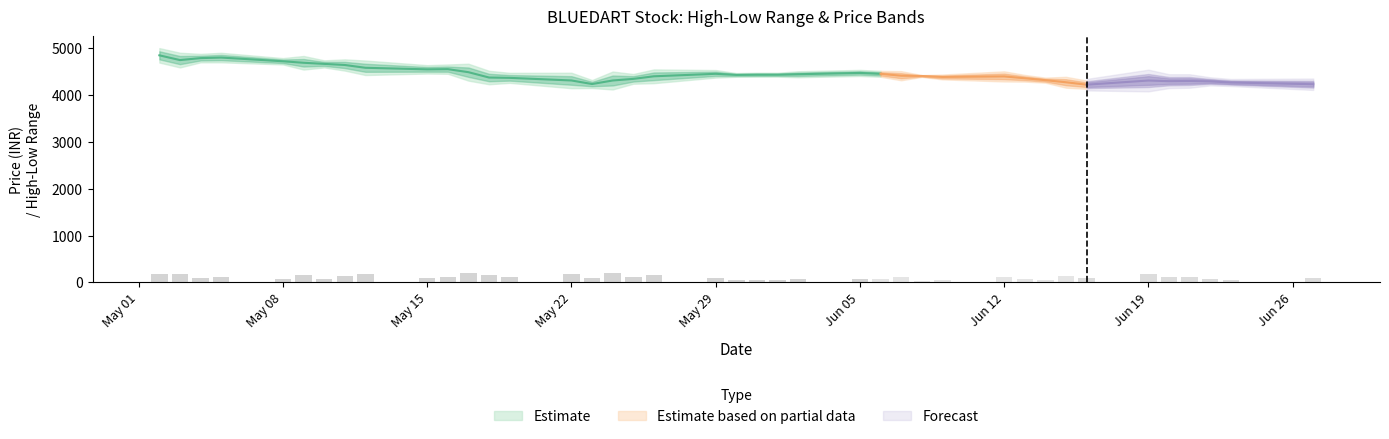

Reading left to right, list all the values displayed in this chart.

High - Low: 0=171.3	1=173.9	2=100.0	3=112.5	4=75.0	5=160.9	6=84.0	7=133.0	8=171.6	9=99.0	10=110.0	11=200.0	12=159.4	13=118.7	14=182.9	15=94.5	16=212.1	17=115.0	18=162.8	19=89.0	20=43.8	21=47.5	22=46.8	23=70.8	24=72.0	25=69.7	26=108.1	27=21.9	28=57.1	29=120.0	30=78.9	31=60.0	32=128.7	33=97.9	34=185.0	35=118.0	36=114.8	37=69.0	38=60.0	39=97.2
Low: 0=4753.7	1=4651.1	2=4730.0	3=4735.6	4=4675.0	5=4600.2	6=4615.0	7=4567.0	8=4488.1	9=4491.1	10=4490.0	11=4380.0	12=4286.6	13=4300.0	14=4212.0	15=4180.5	16=4197.0	17=4280.0	18=4311.1	19=4401.0	20=4400.1	21=4402.5	22=4403.0	23=4401.0	24=4427.9	25=4410.3	26=4351.0	27=4388.1	28=4350.0	29=4330.0	30=4311.1	31=4280.0	32=4201.3	33=4164.9	34=4210.0	35=4230.0	36=4235.1	37=4250.2	38=4230.0	39=4175.0
High: 0=4925.0	1=4824.9	2=4830.0	3=4848.0	4=4750.0	5=4761.1	6=4699.0	7=4700.0	8=4659.6	9=4590.0	10=4600.1	11=4580.0	12=4445.9	13=4418.6	14=4394.9	15=4275.0	16=4409.1	17=4395.0	18=4473.9	19=4490.0	20=4443.9	21=4450.0	22=4449.8	23=4471.8	24=4500.0	25=4480.0	26=4459.1	27=4410.0	28=4407.1	29=4450.0	30=4389.9	31=4340.0	32=4330.0	33=4262.9	34=4395.0	35=4348.0	36=4349.9	37=4319.3	38=4290.0	39=4272.2